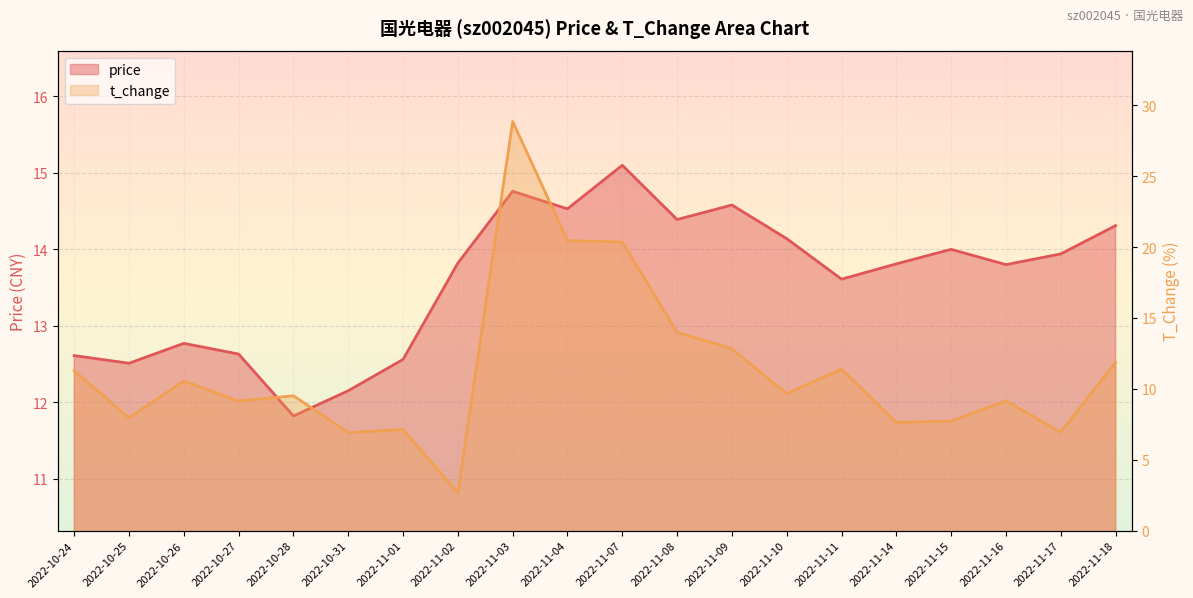

At which label is price closest to 13?

2022-10-26